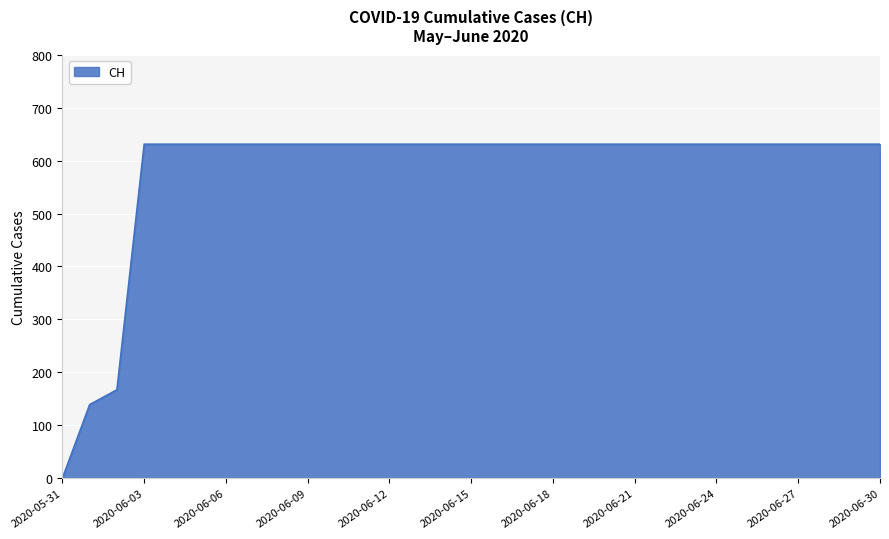

What is the label of the 1st point from the right?

2020-06-30